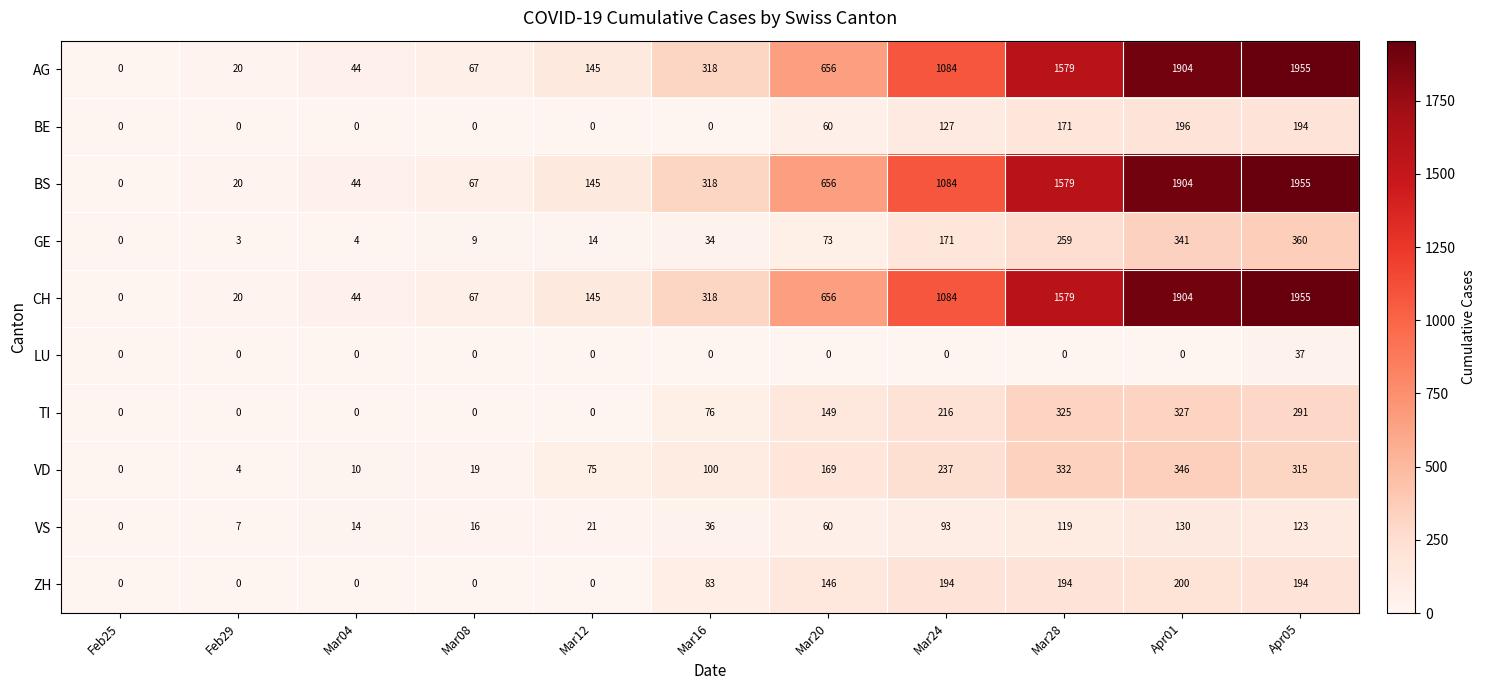

At which category is the sum across all series the highest?

Apr05